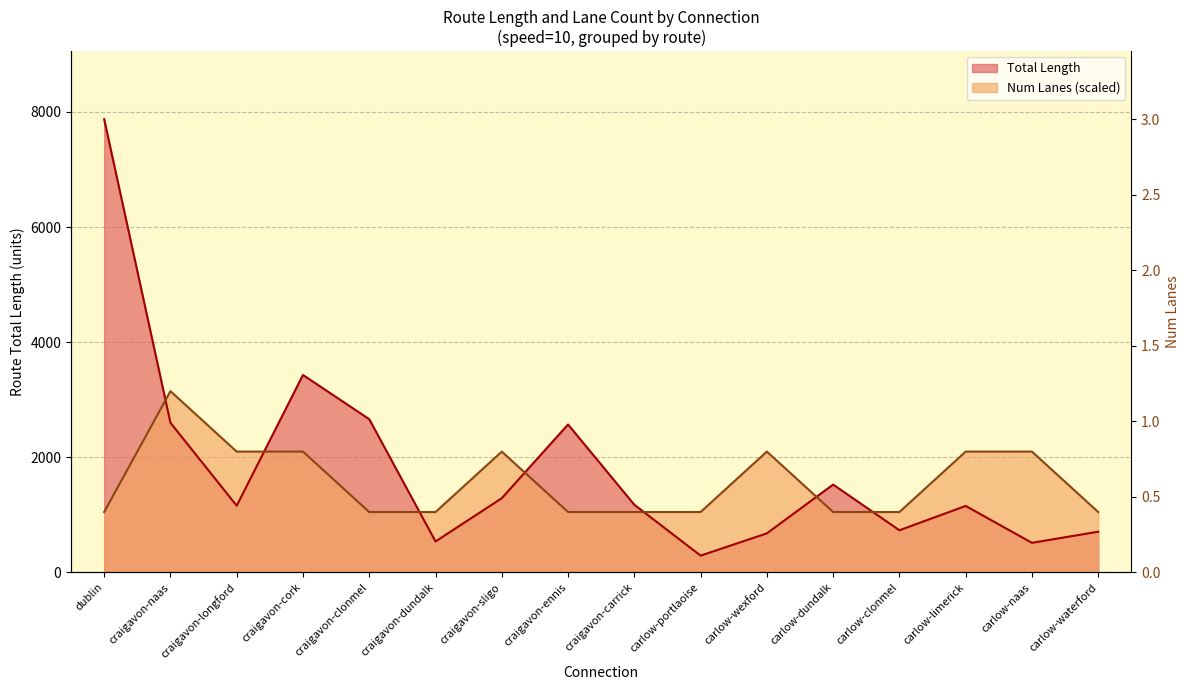

At which label is Total Length closest to 4083?

craigavon-cork